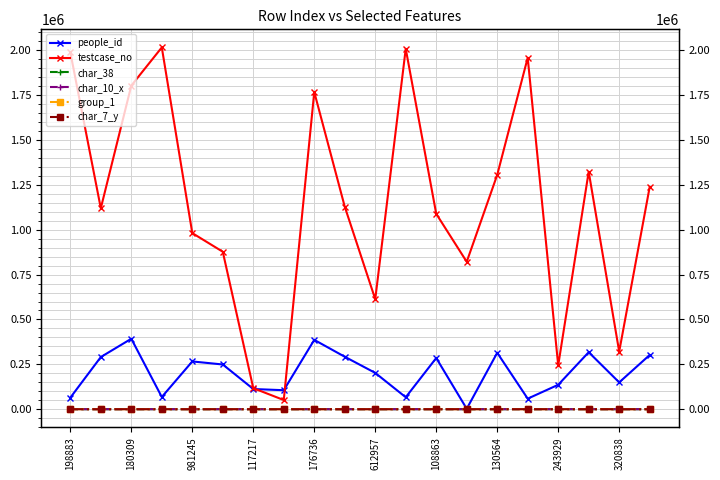

Rank the series at 117217 from lowest to highest value.

char_10_x, char_38, group_1, char_7_y, people_id, testcase_no